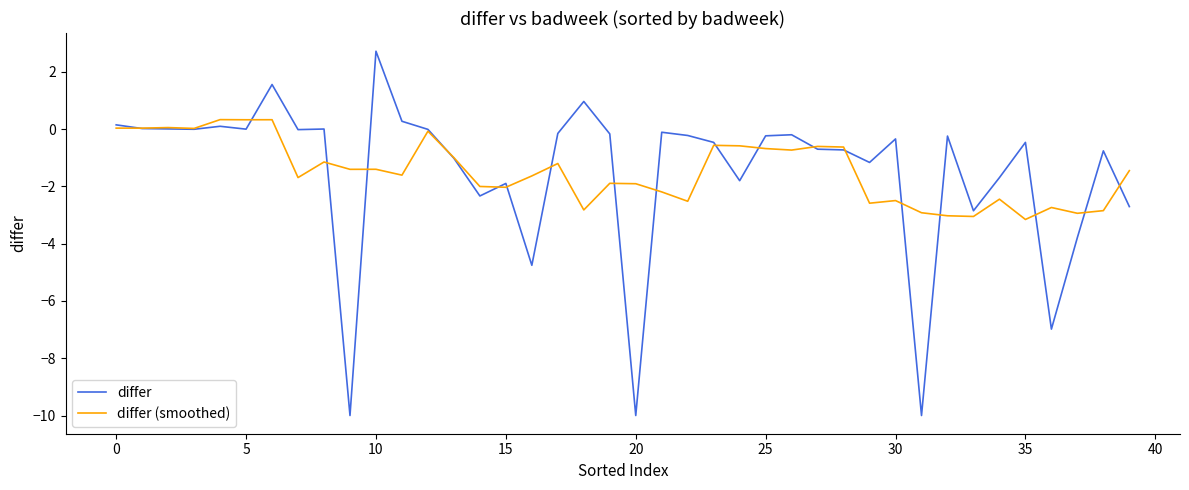

Rank the series by their maximum value, from highest to lowest.

differ, differ (smoothed)